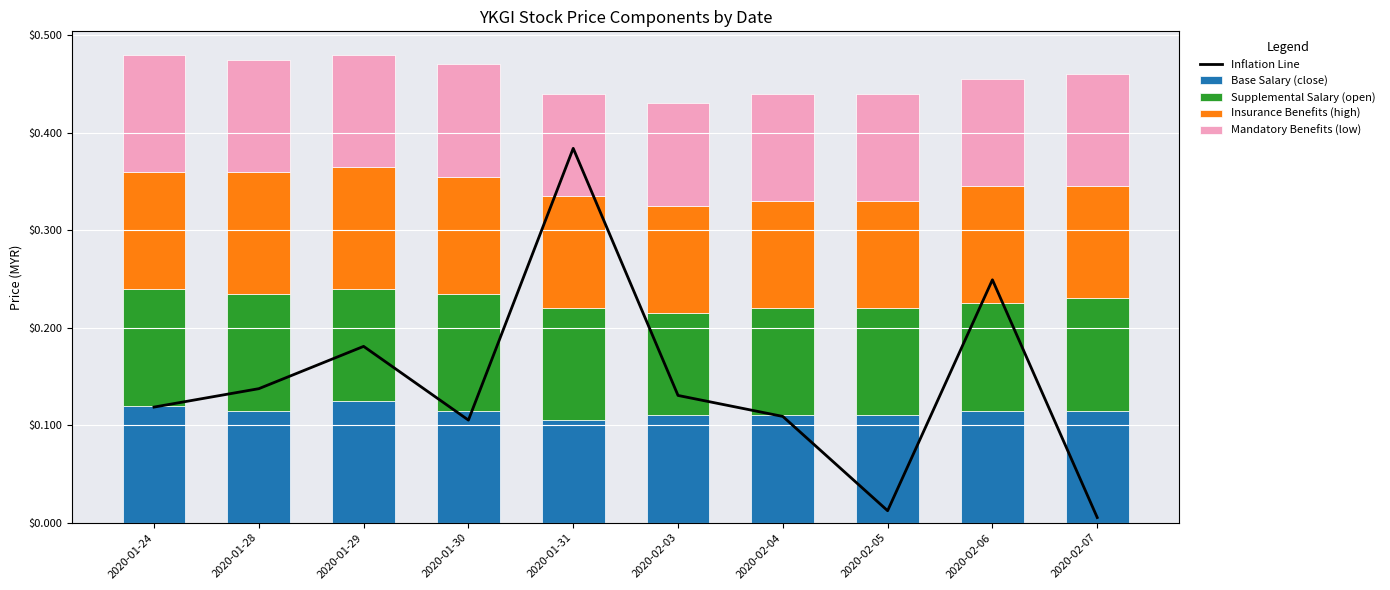

List the series in order of their peak value, lowest first.

Supplemental Salary (open), Mandatory Benefits (low), Base Salary (close), Insurance Benefits (high), Inflation Line